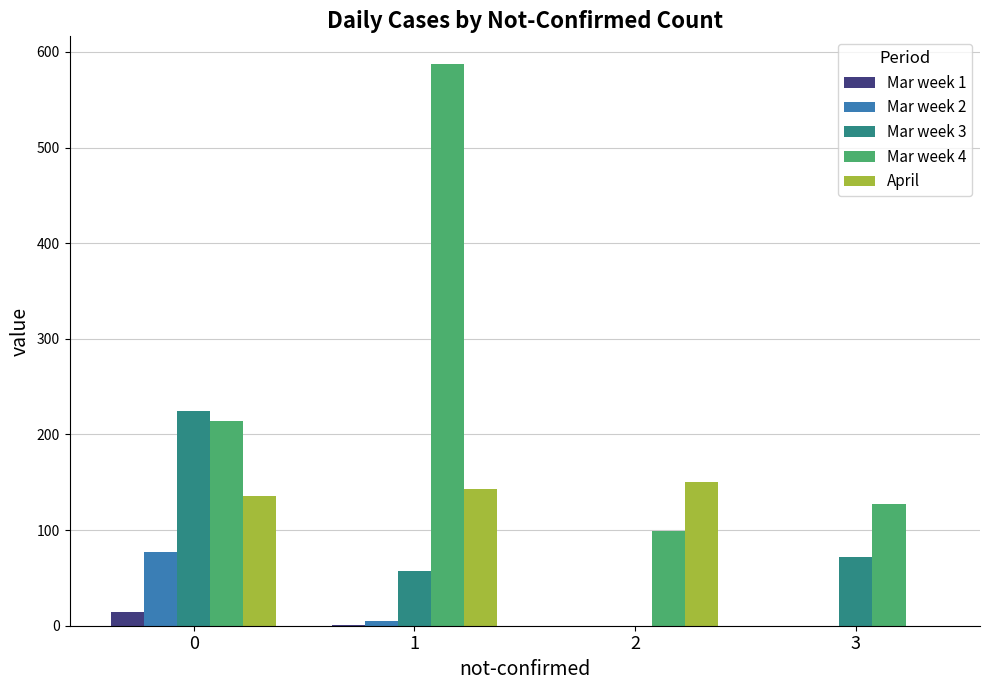

Which series has the largest total across all categories?

Mar week 4